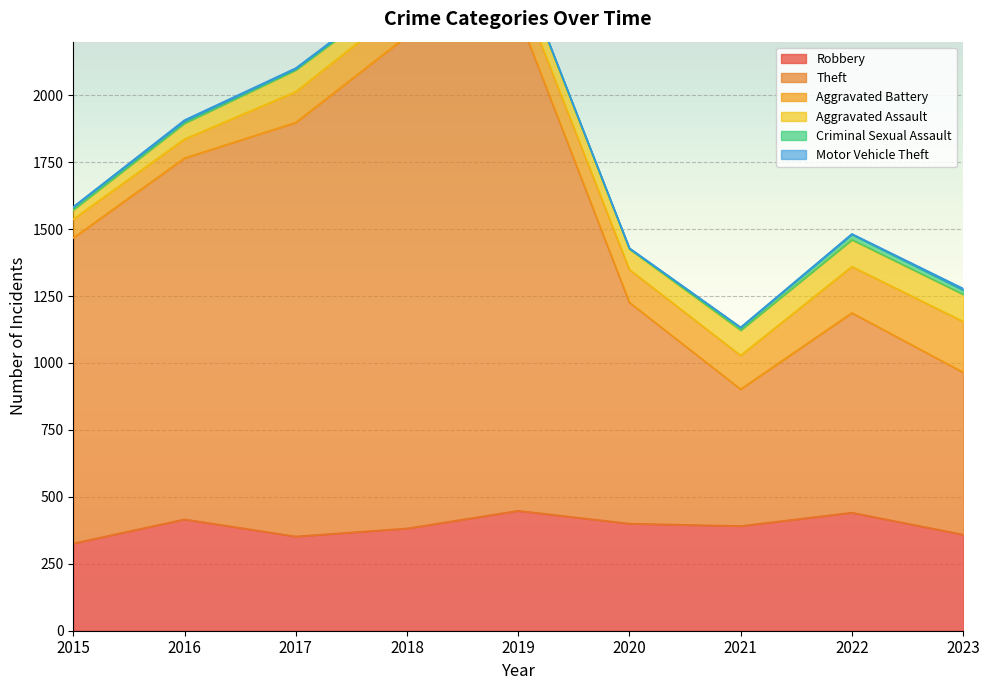

What is the maximum value shown in the chart?

1852